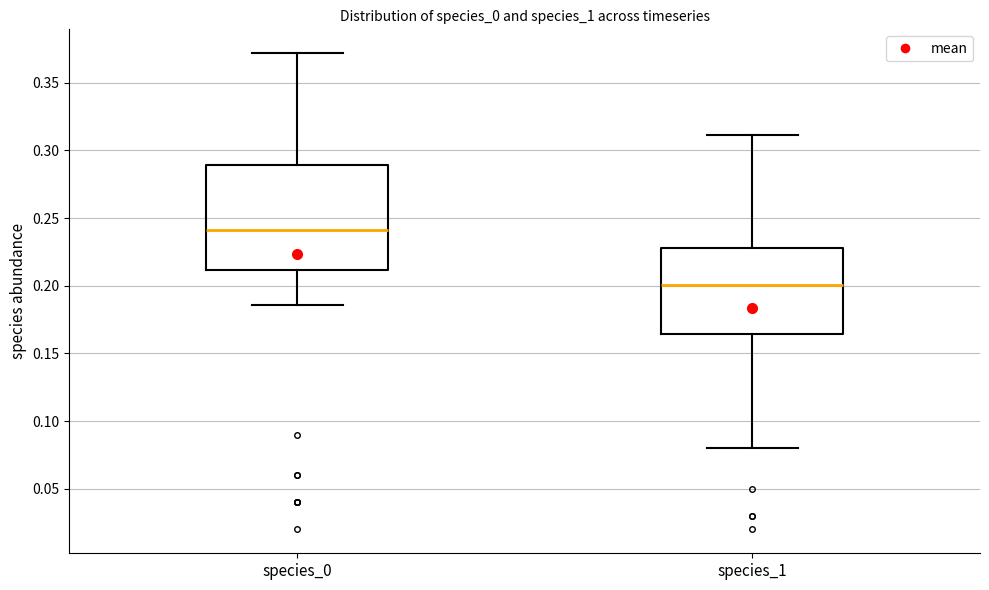

Which box has the highest median line?

species_0